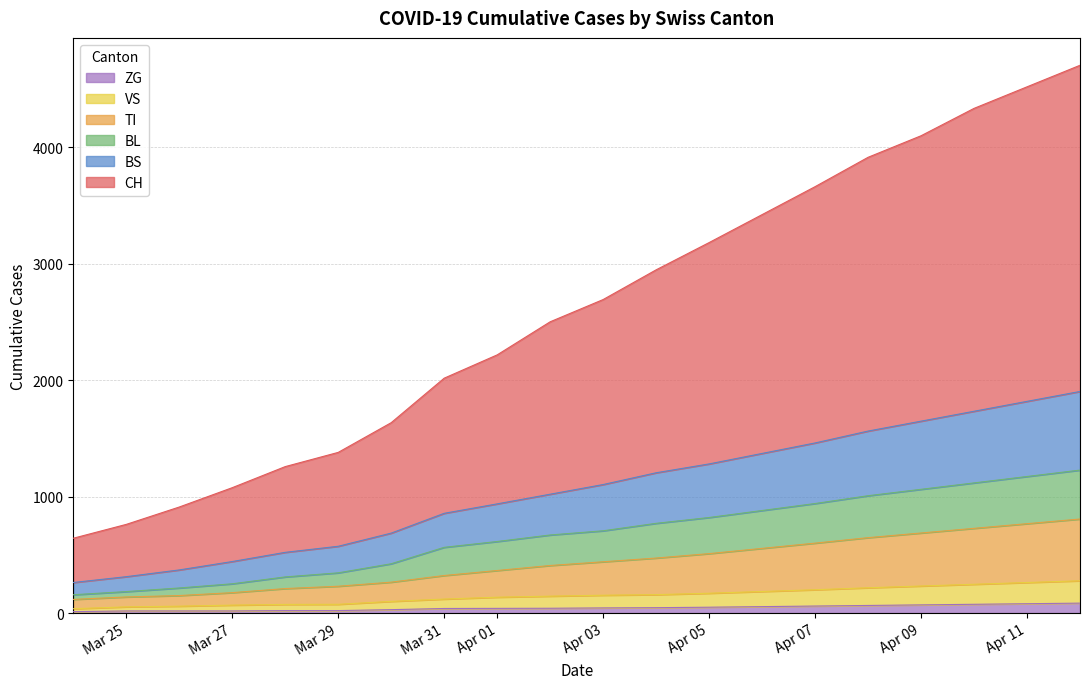

What are all the series names shown in the legend?

ZG, VS, TI, BL, BS, CH